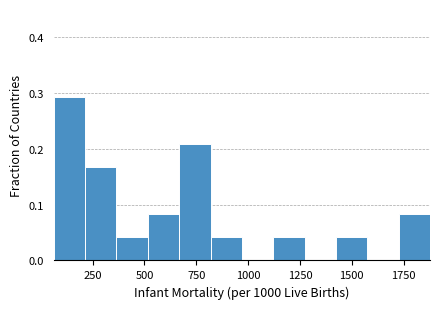

Read against the x-axis, roughly where is the centre of the tallest bar?

150